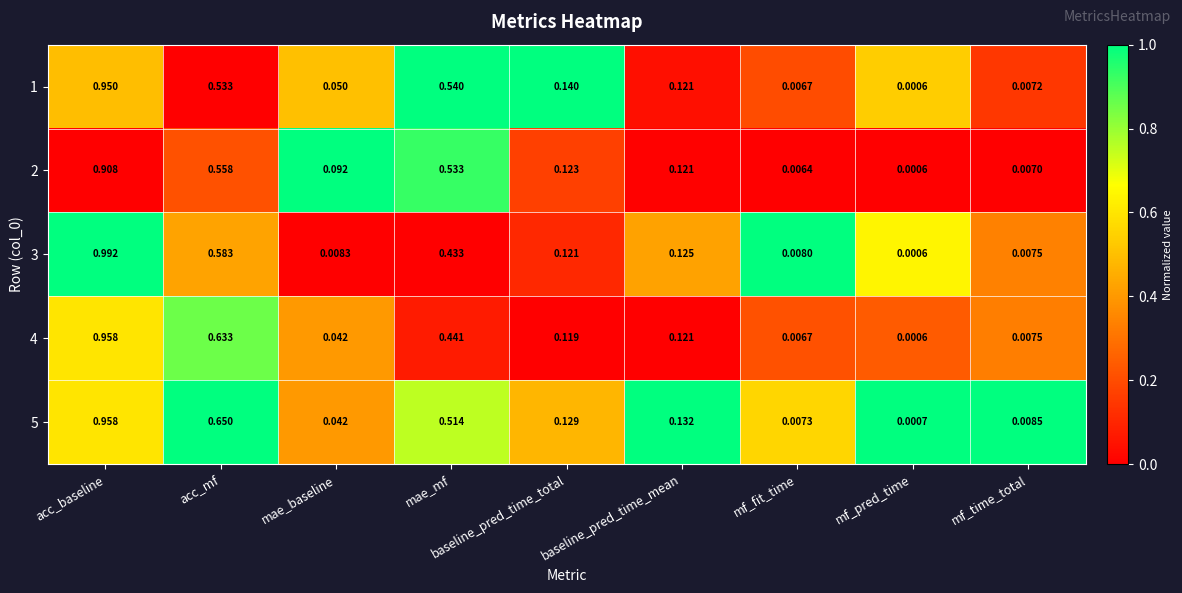

Which category has the lowest value across all series?

mf_pred_time